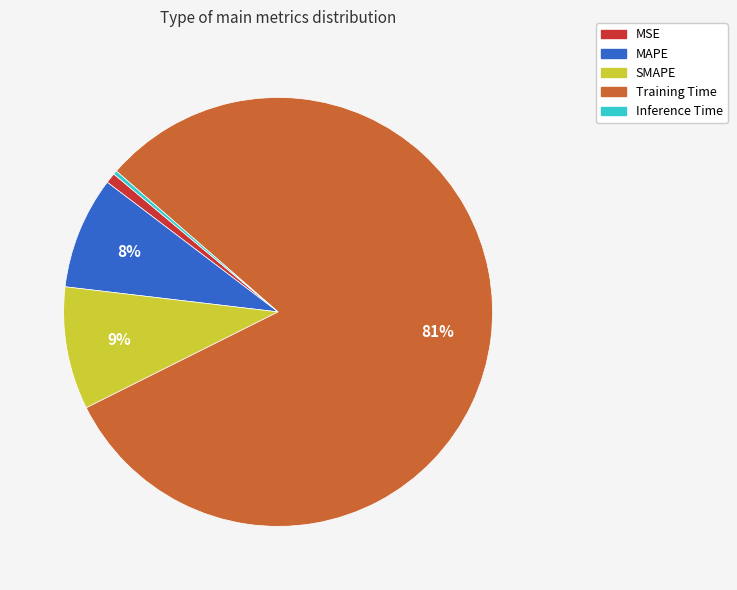

To the nearest percent, what is the average slice percentage?

20%